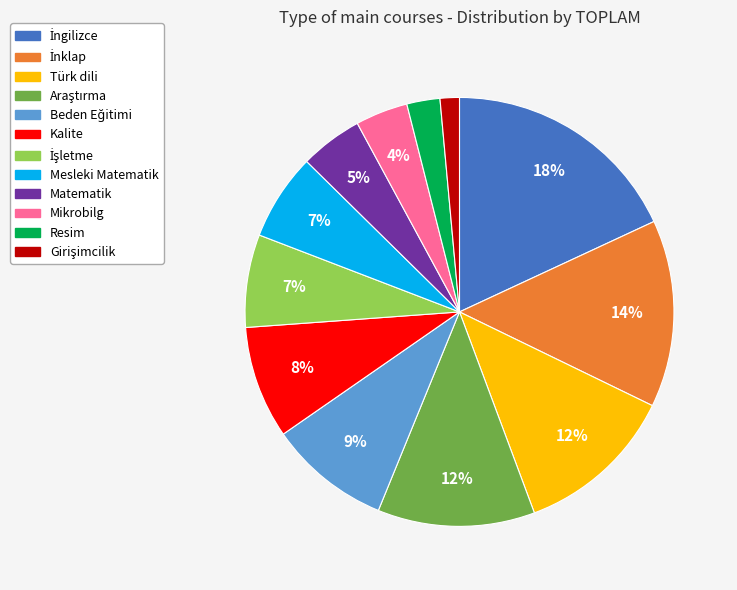

Between Kalite and Mikrobilg, which is larger?

Kalite